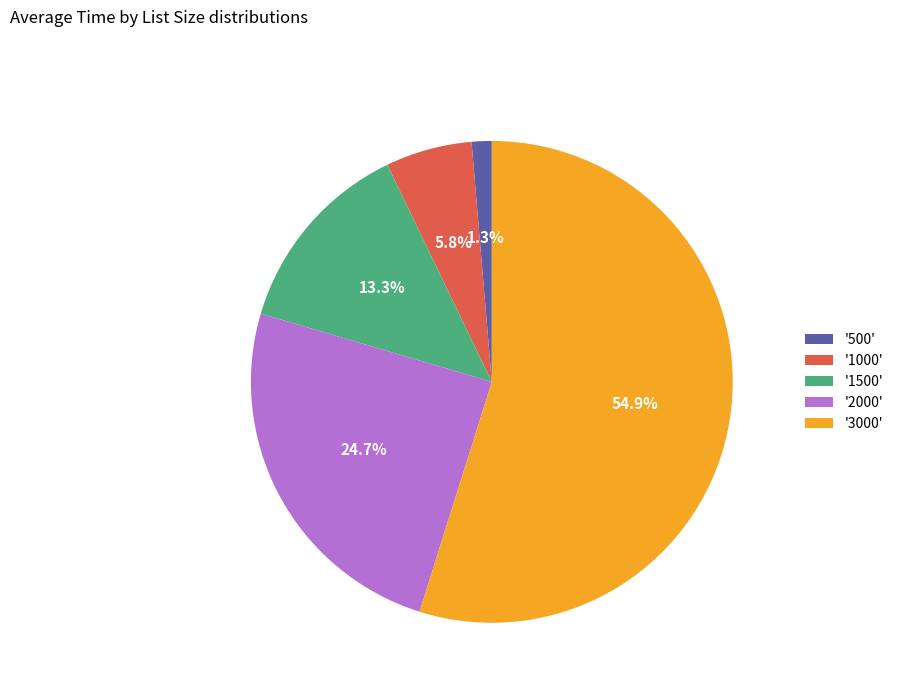

Is the sum of '1000' and '500' greater than half?

No